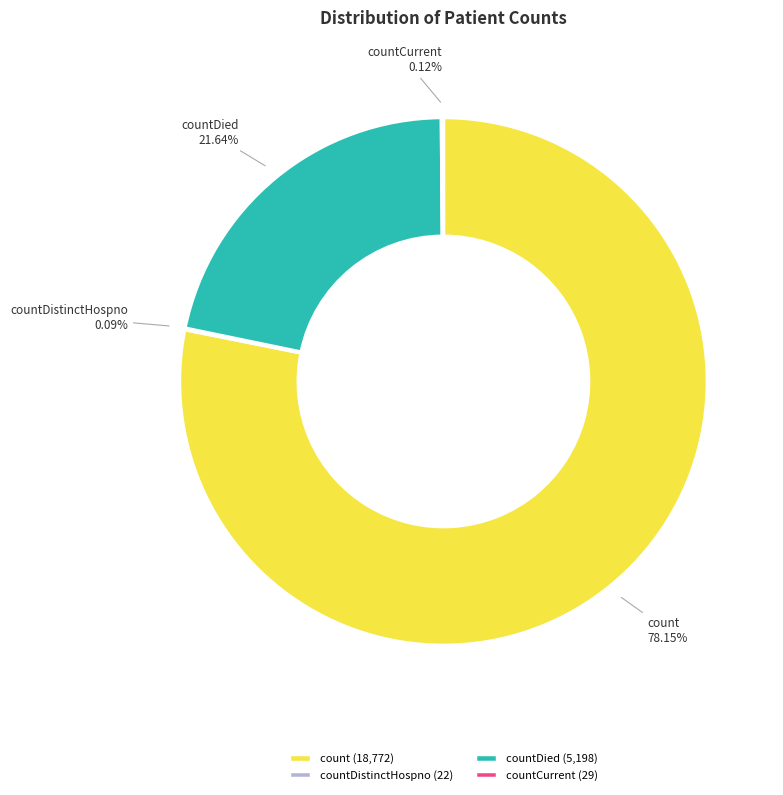

Combined, do countDied and count account for over 50%?

Yes